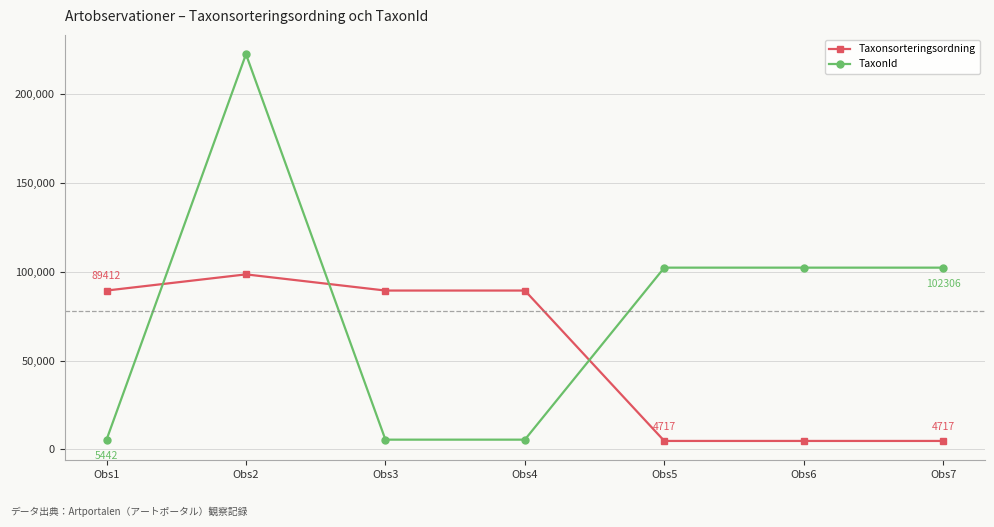

How many values in the TaxonId series are below 102306?

3